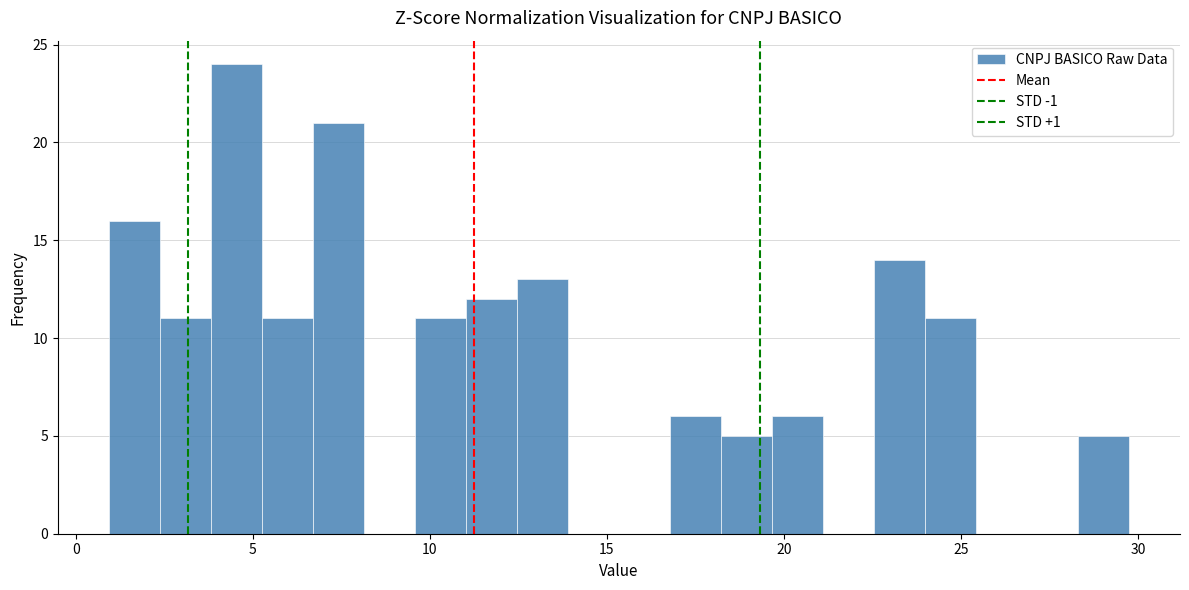

Around what value on the x-axis is the tallest bar? Give the approximate position of its centre, as read against the axis.

4.5